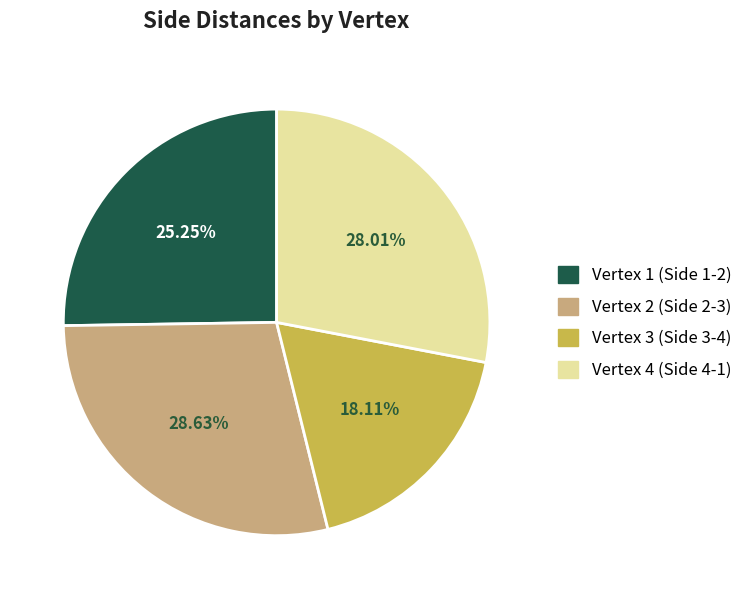

Does any single category account for the majority?

No